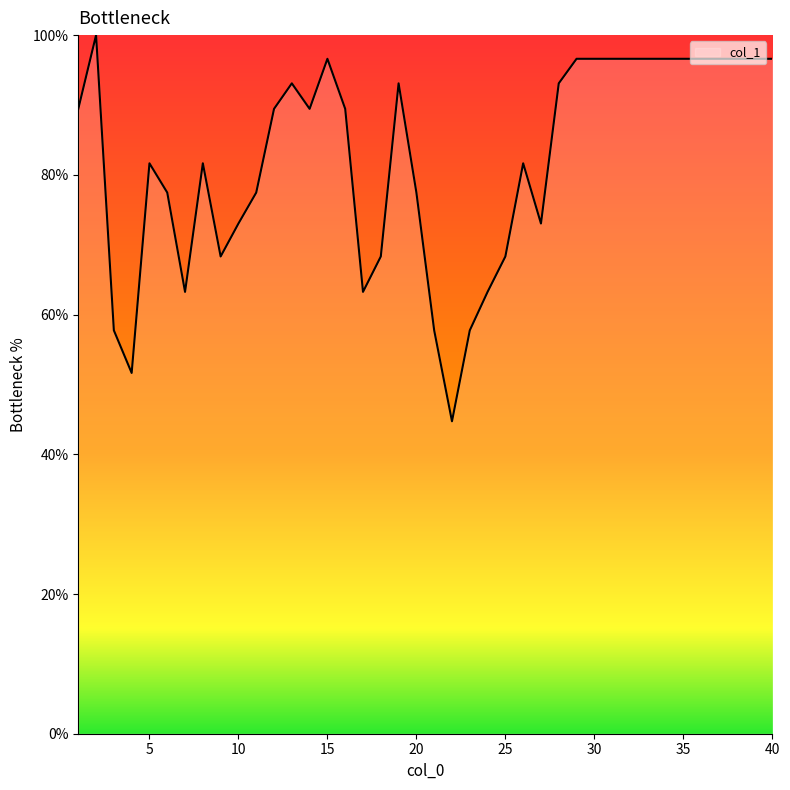

What is the difference between the maximum and minimum values?

55.3